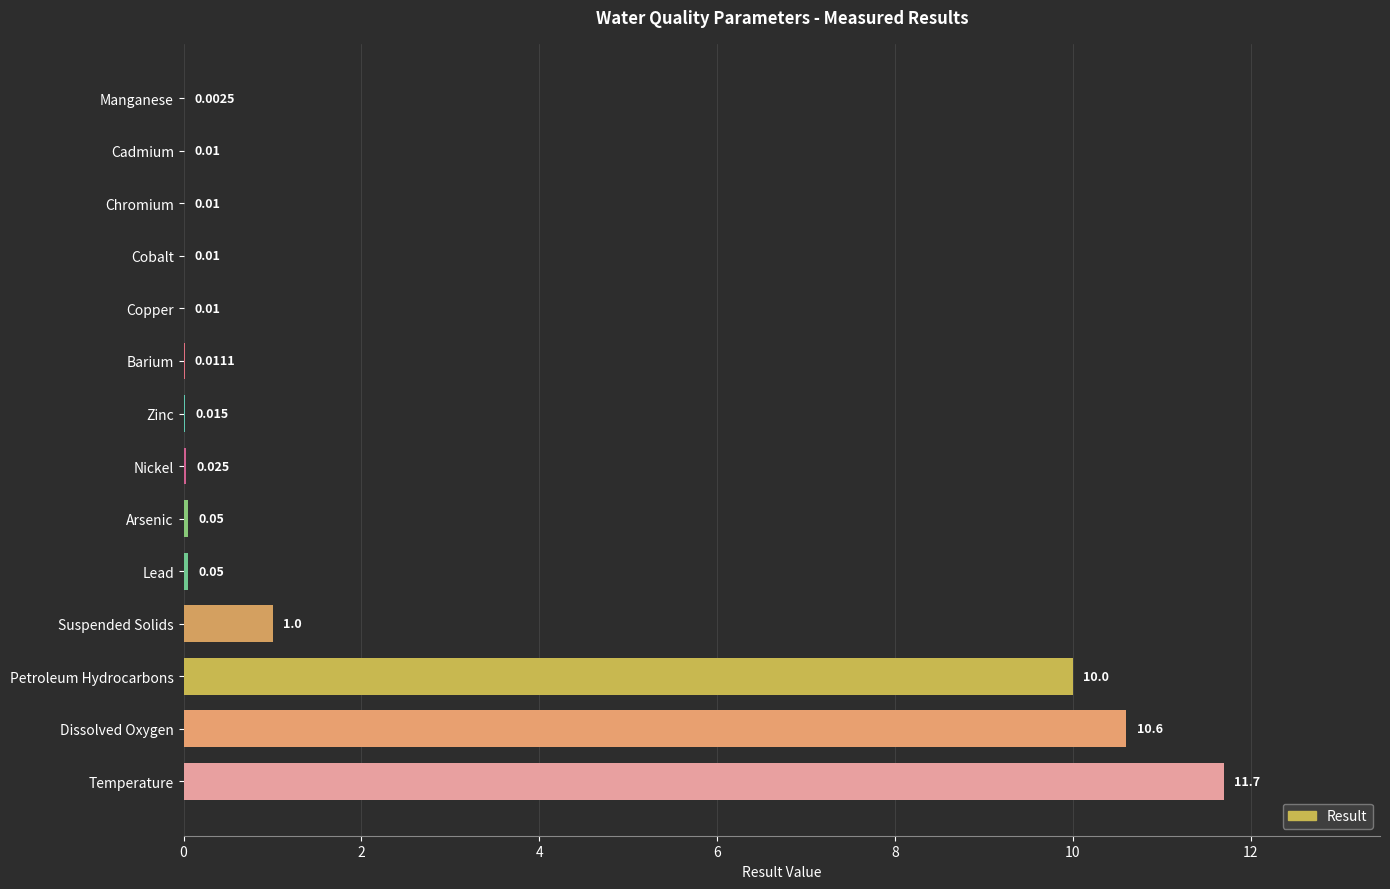

Which category has the highest value across all series?

Temperature